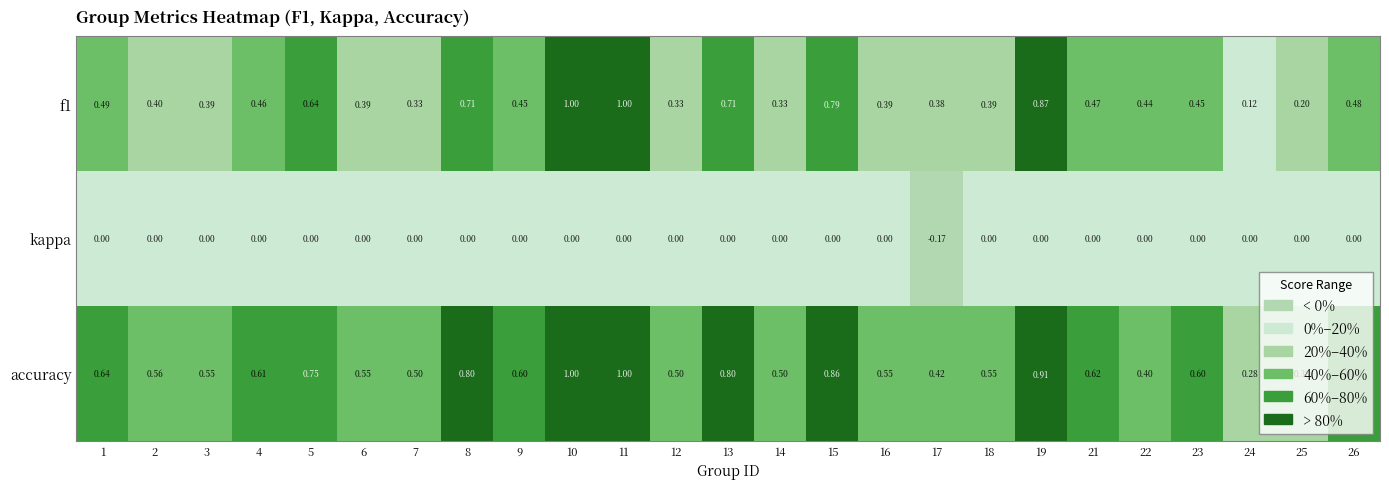

How many negative values does the kappa series have?

1